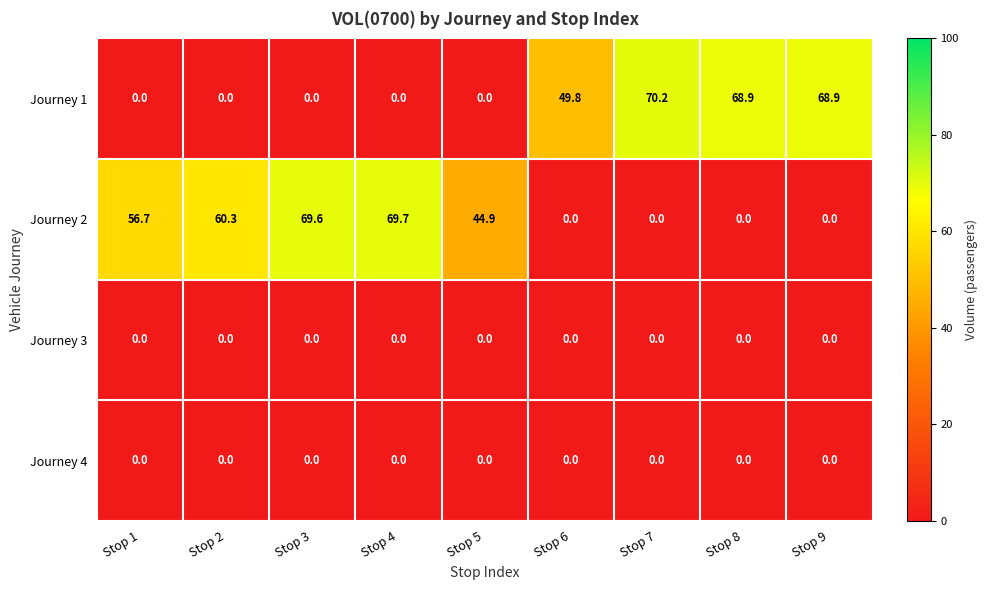

Which series has the largest total across all categories?

Journey 2